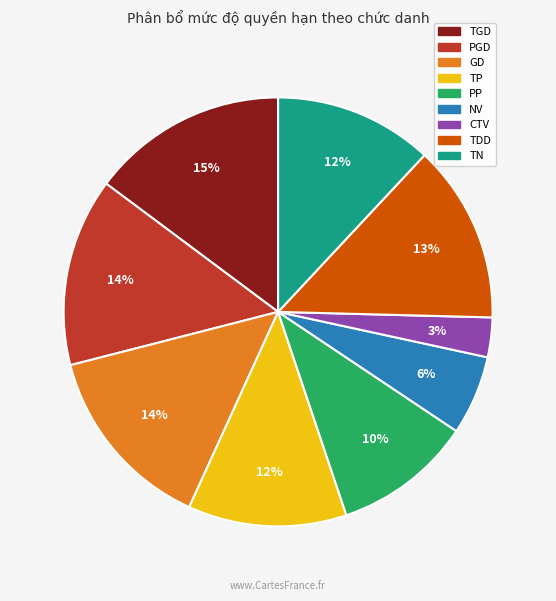

Is it true that PGD is 1% of the pie?

False